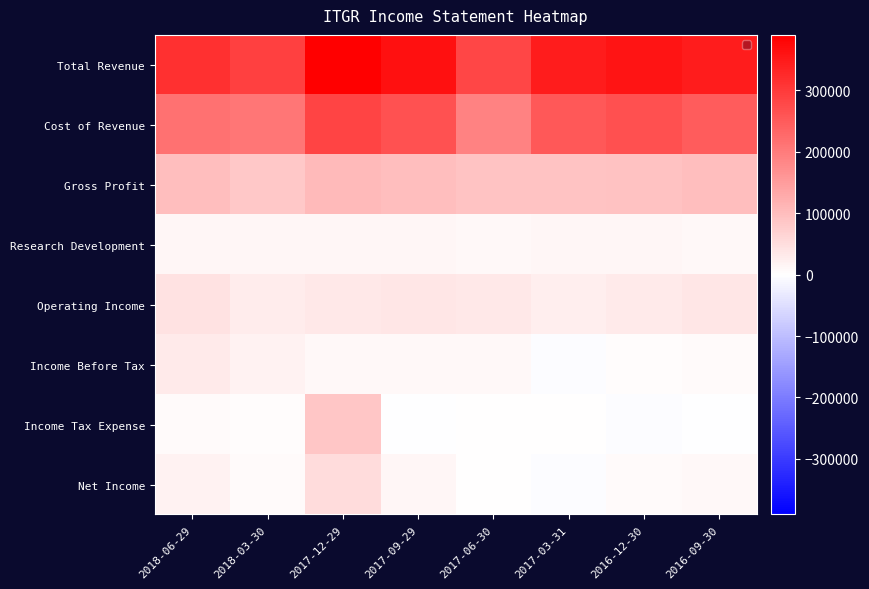

What is the total value across all series at 2016-12-30?

771700